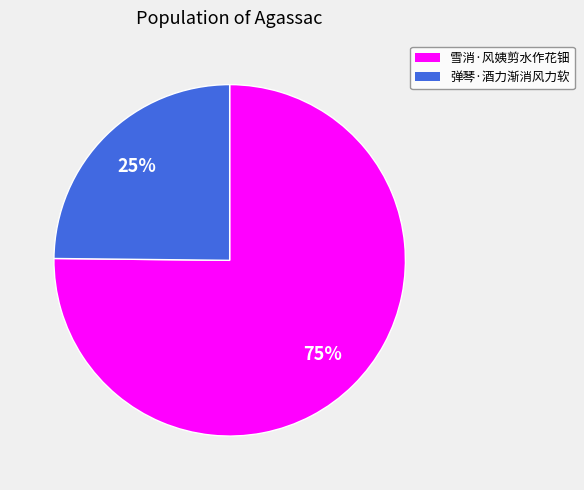

What is the ratio of the value at 弹琴·酒力渐消风力软 to the value at 雪消·风姨剪水作花钿?

0.3